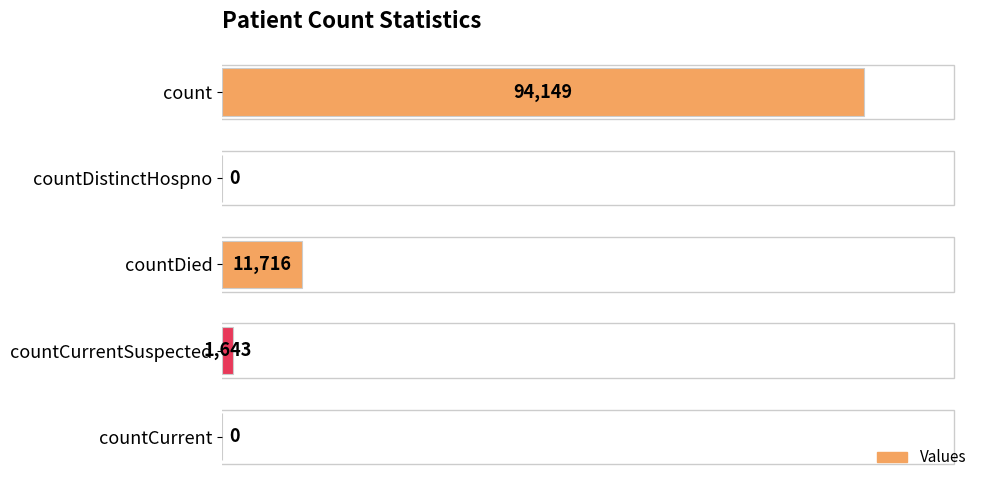

Which label corresponds to the largest value in the chart?

count